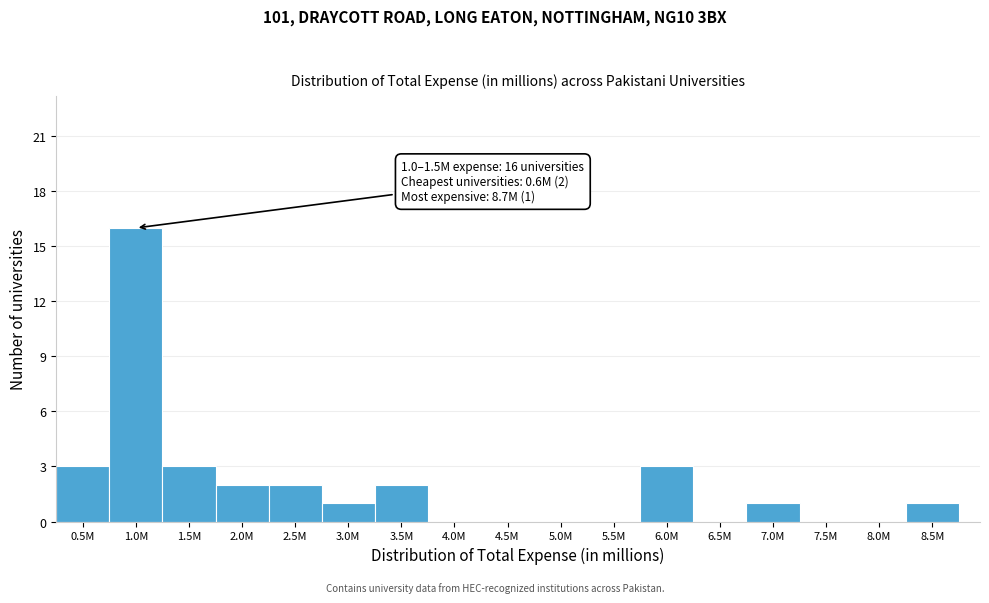

Reading left to right, list all the values displayed in this chart.

0.5M=3	1.0M=16	1.5M=3	2.0M=2	2.5M=2	3.0M=1	3.5M=2	4.0M=0	4.5M=0	5.0M=0	5.5M=0	6.0M=3	6.5M=0	7.0M=1	7.5M=0	8.0M=0	8.5M=1